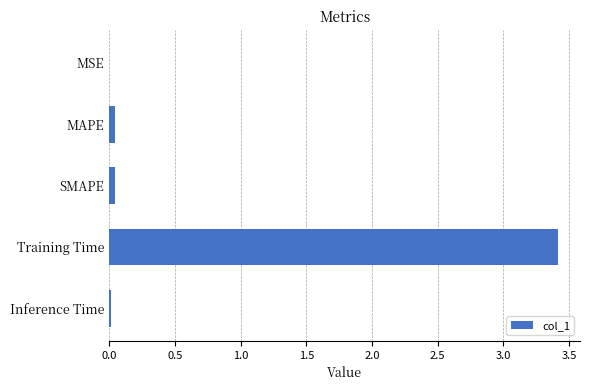

Is it true that the value at MAPE is 0.0?

True